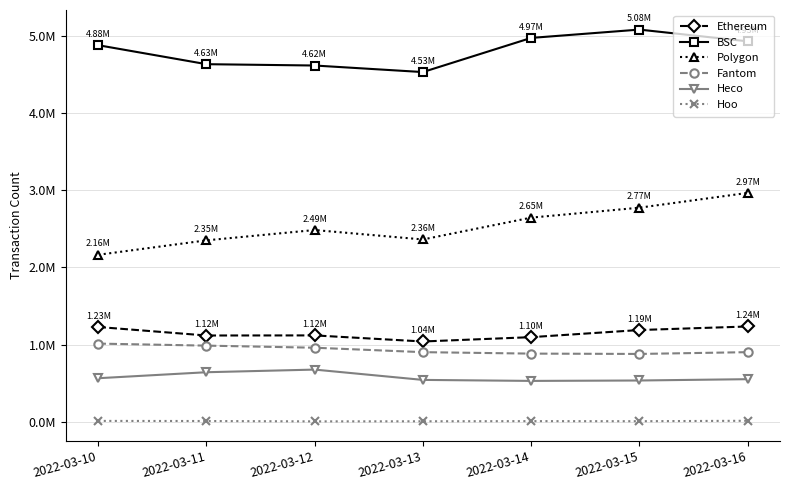

What are all the series names shown in the legend?

Ethereum, BSC, Polygon, Fantom, Heco, Hoo